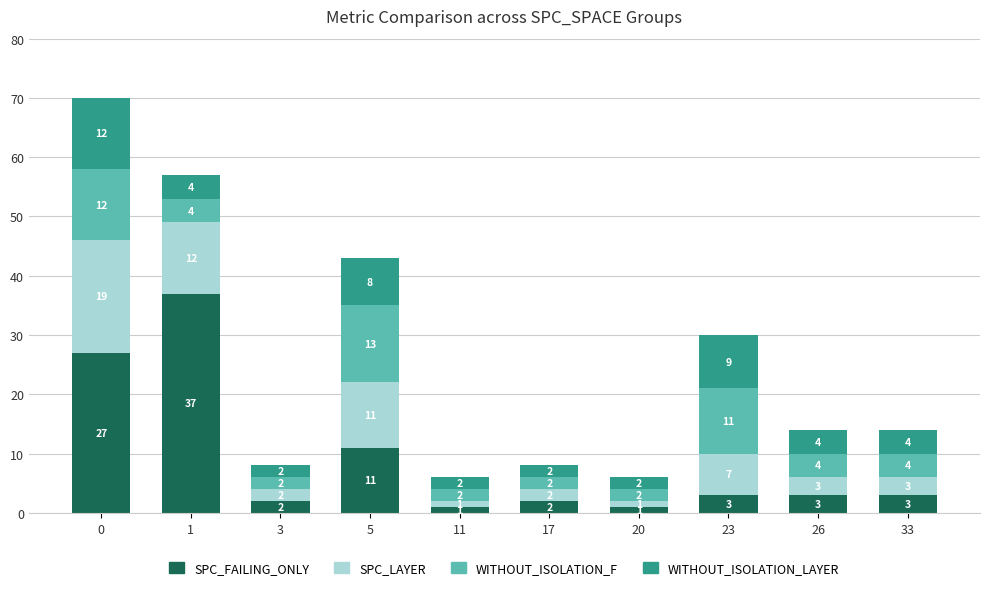

Is it true that SPC_FAILING_ONLY equals 1 at 11?

True